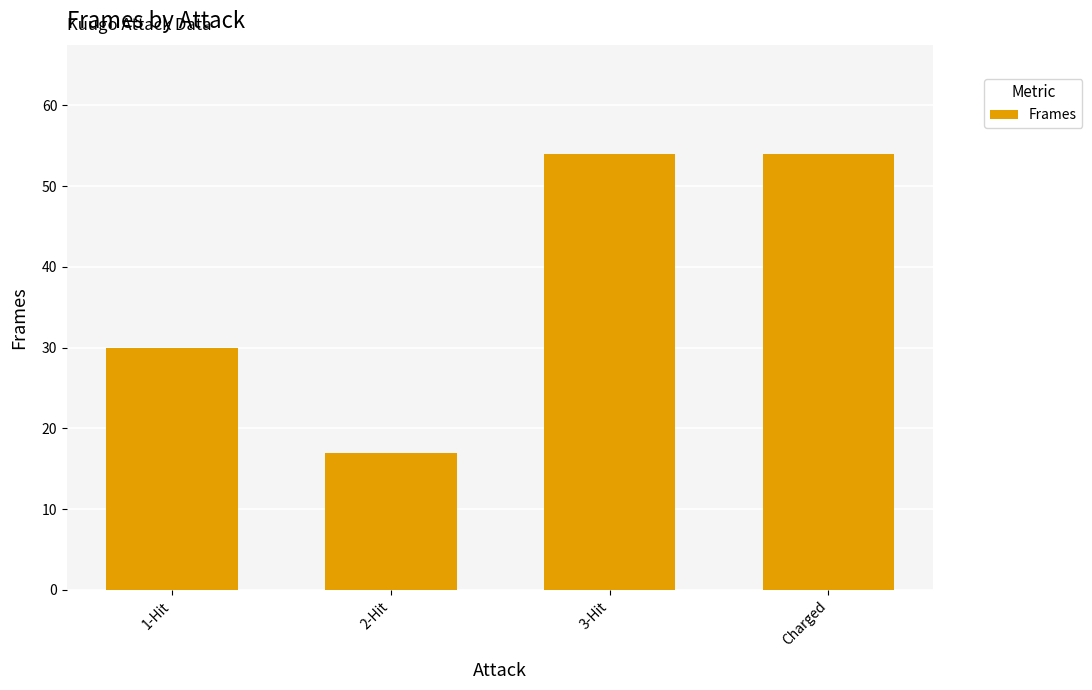

Are the bars horizontal?

No